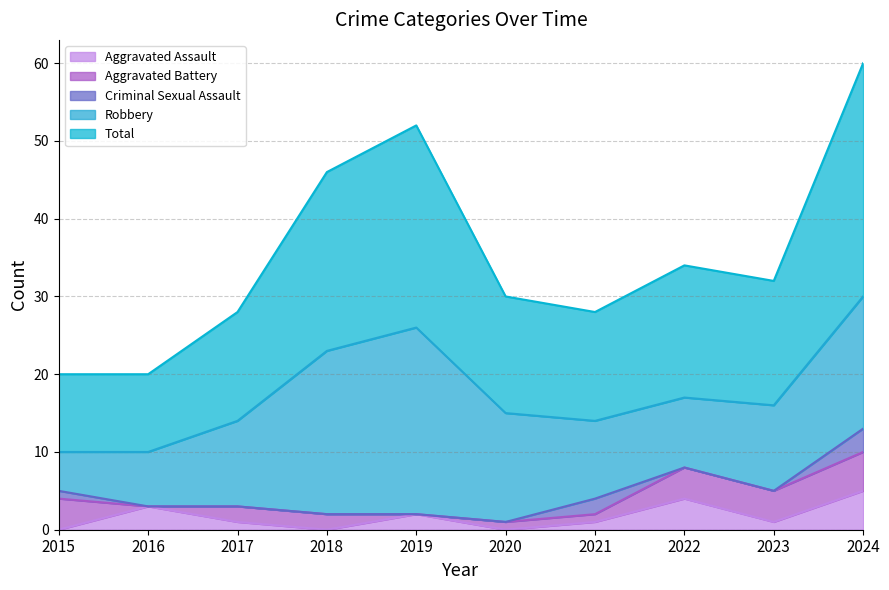

The value of Aggravated Assault at 2017 is 1. True or false?

True